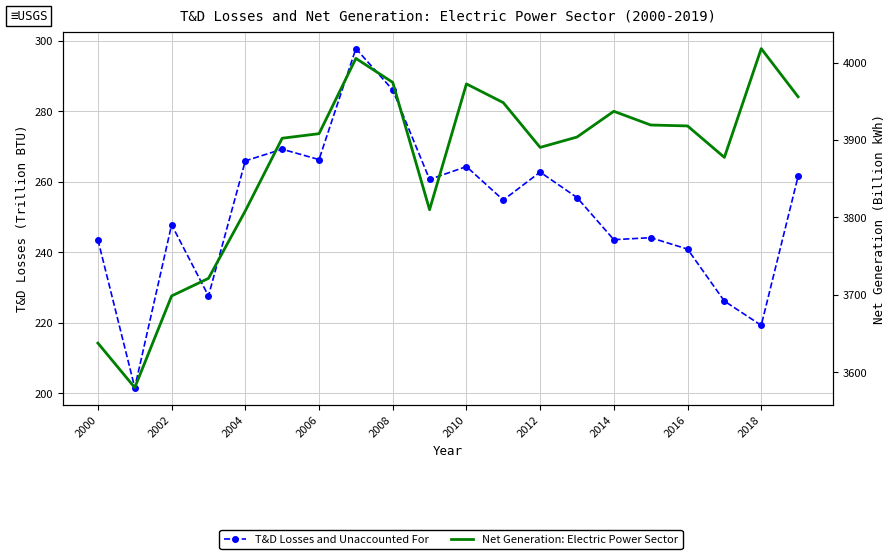

At which category does the chart reach its peak across all series?

2018